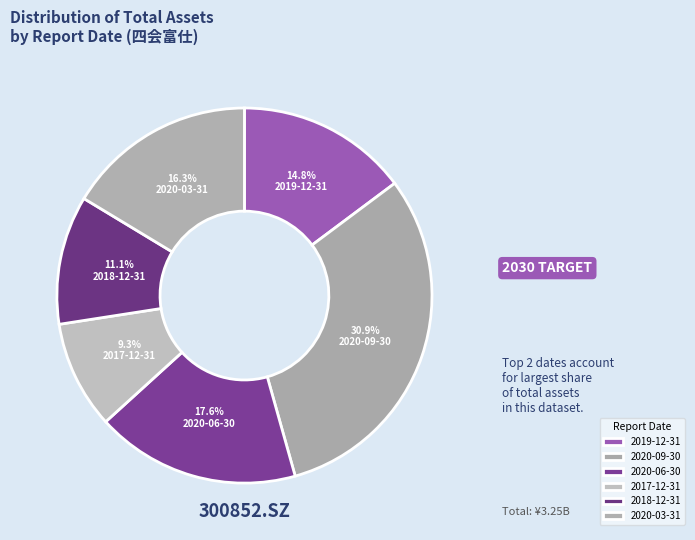

How many slices are in this pie chart?

6